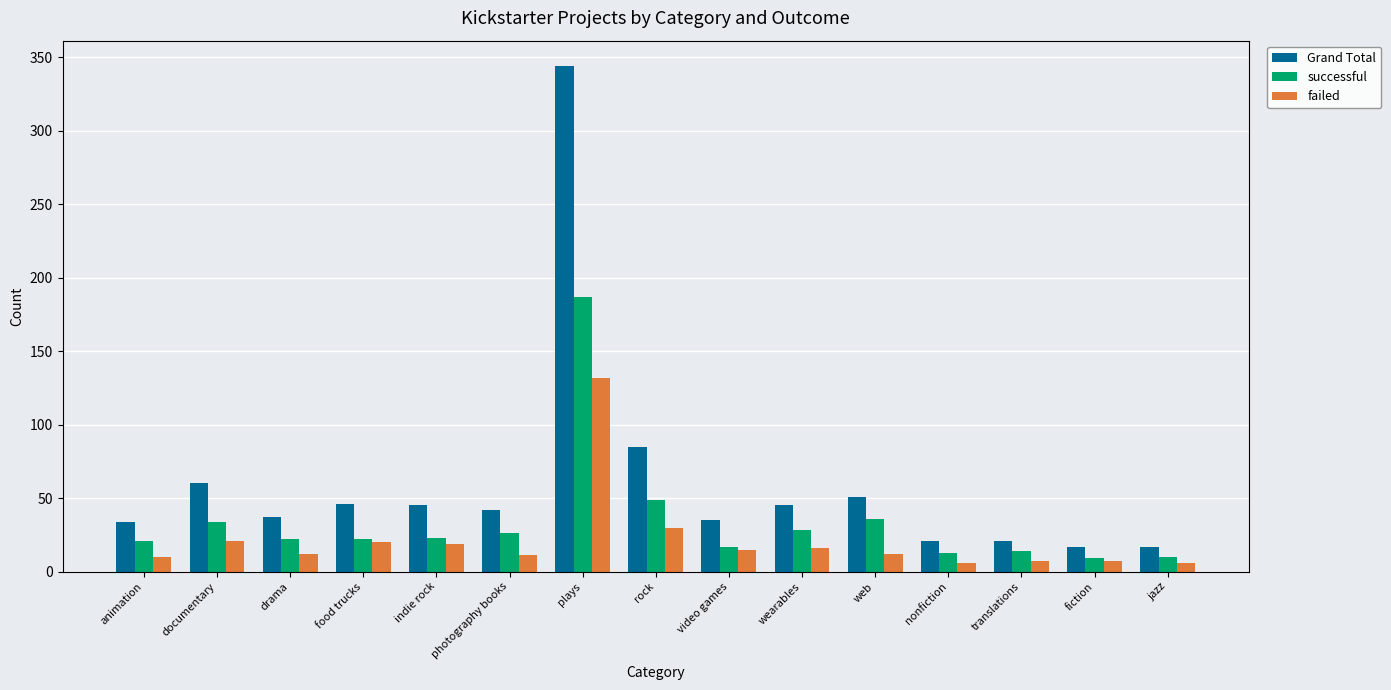

At how many categories does at least one series exceed 289?

1